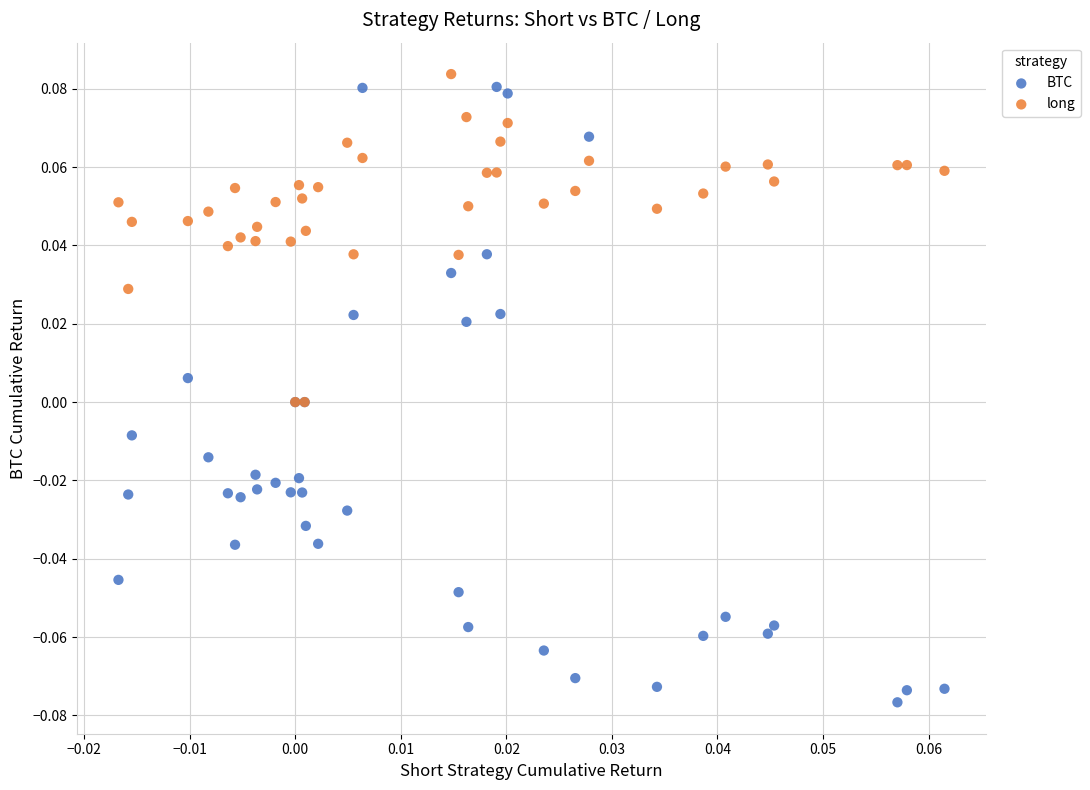

Which series has the largest Y range (max minus min)?

BTC